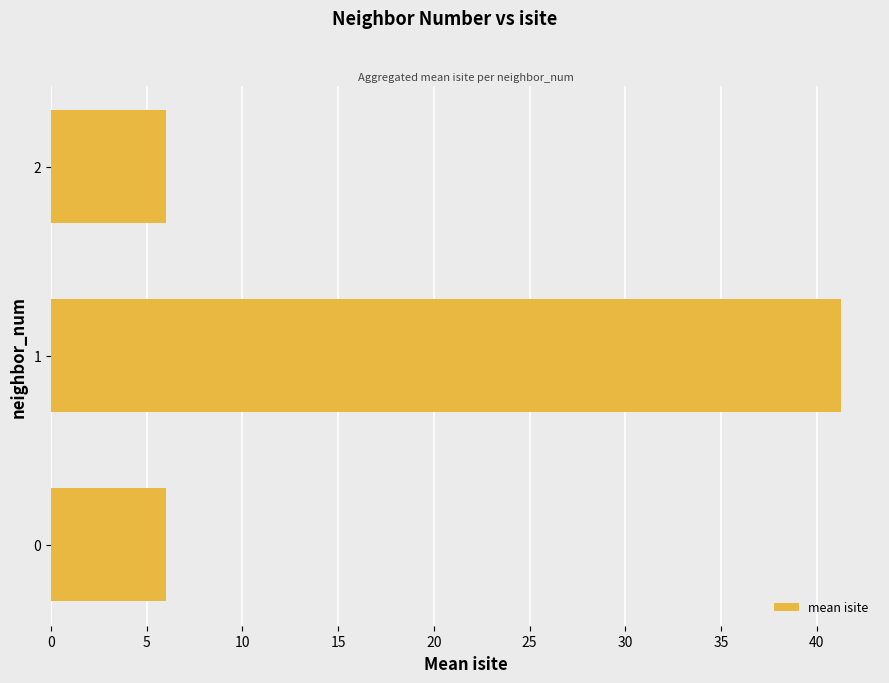

What is the average value?

17.8